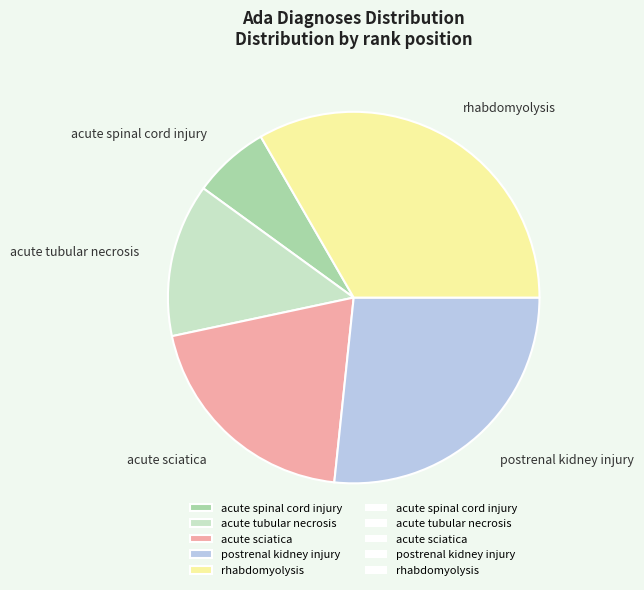

Which category has the biggest portion of the pie?

rhabdomyolysis